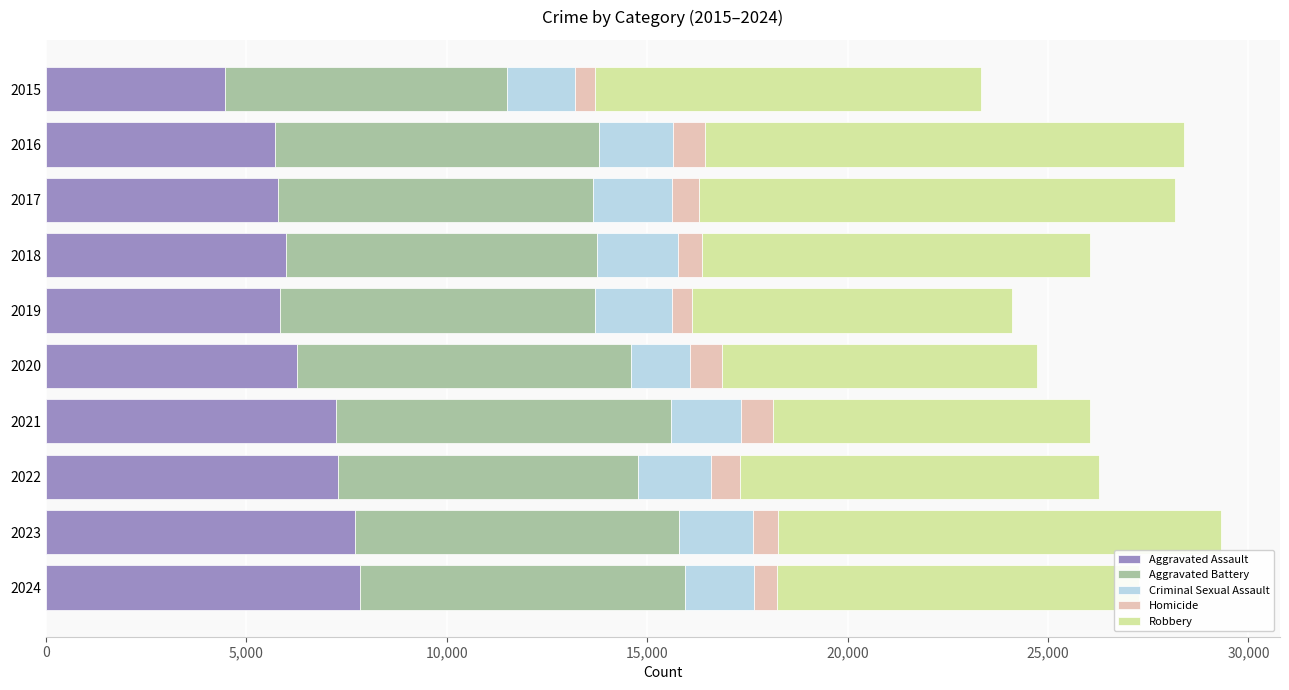

What is the sum of all Aggravated Assault values?

64164